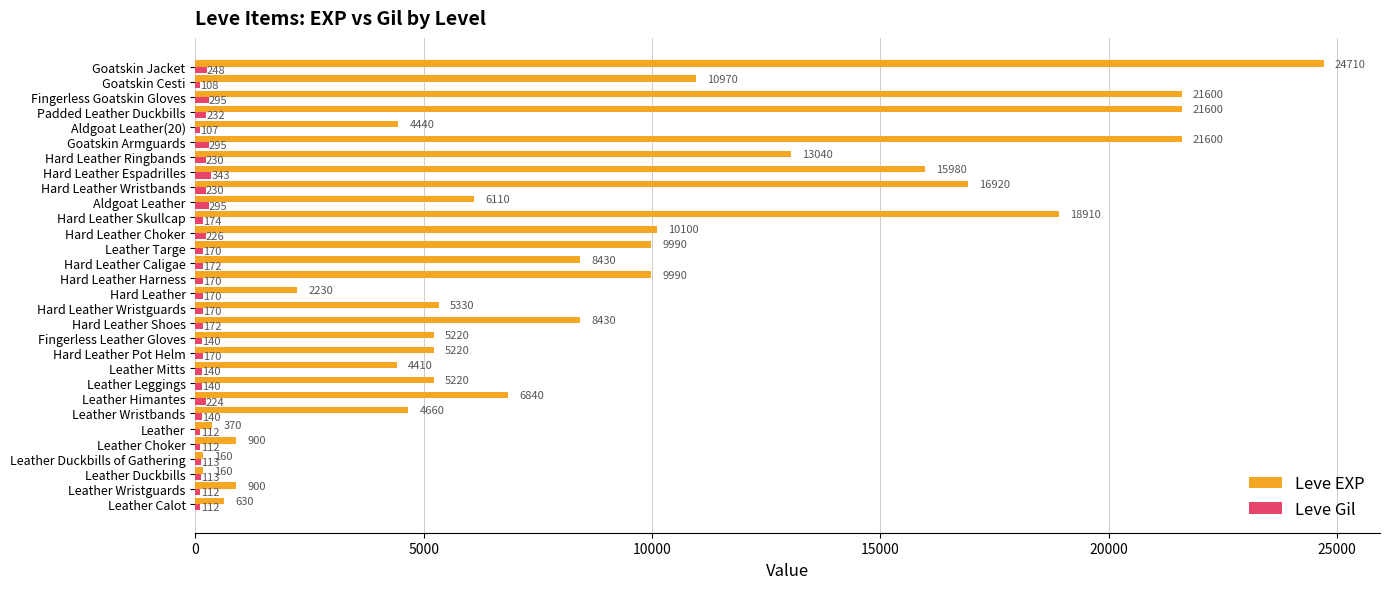

What is the average value of the Leve EXP series?

8836